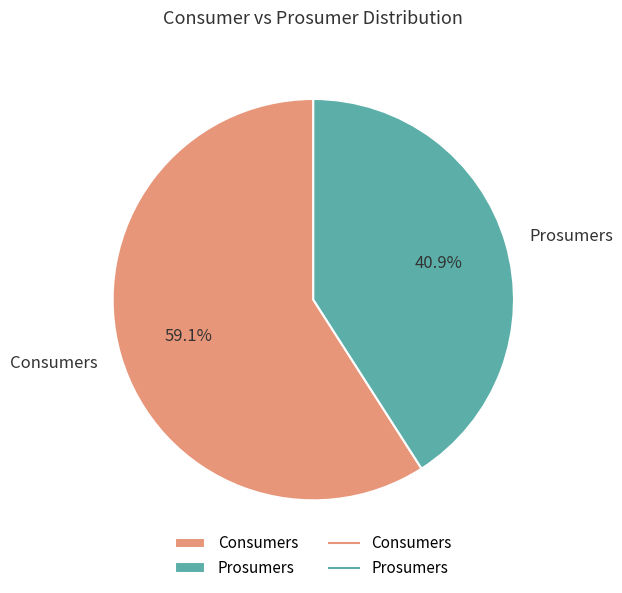

Which has a higher value, Prosumers or Consumers?

Consumers